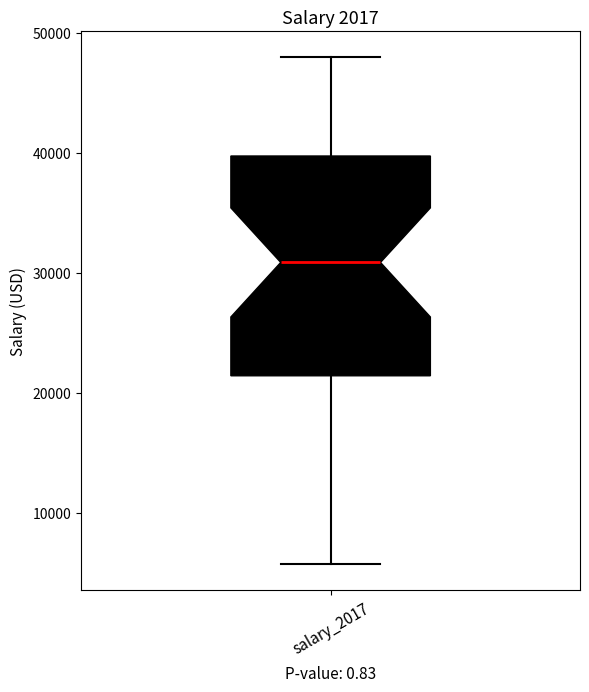

Transcribe this box plot: give where the median line is, the range the box spans, and where the two whiskers end, as read against the y-axis. The values are not printed on the chart, so give them approximately, as read against the axis.

median 31000, box 21000 to 40000, whiskers 6000 to 48000